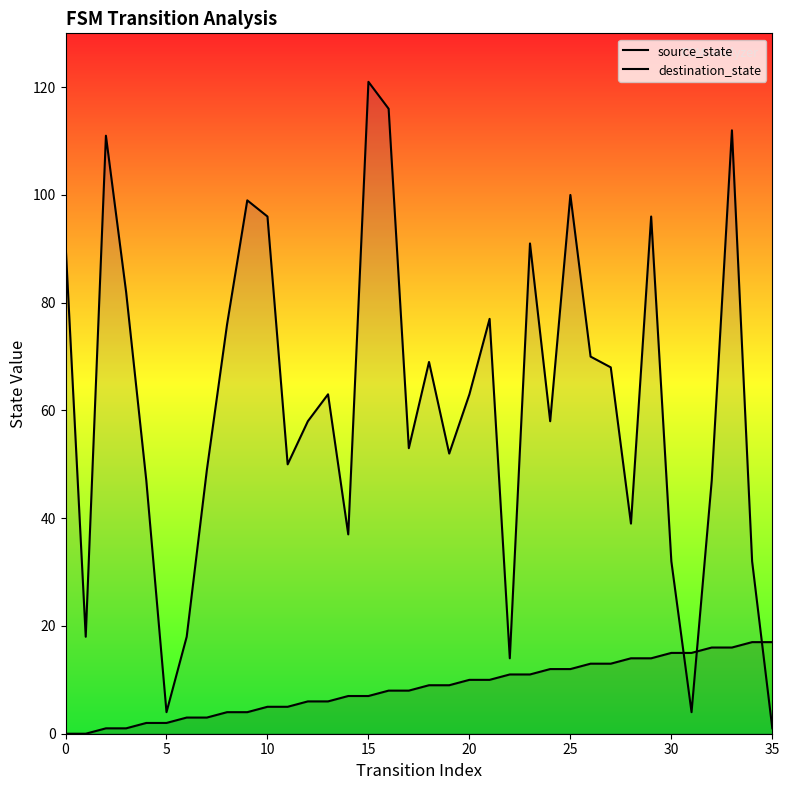

What is the total value across all series at 33?

128